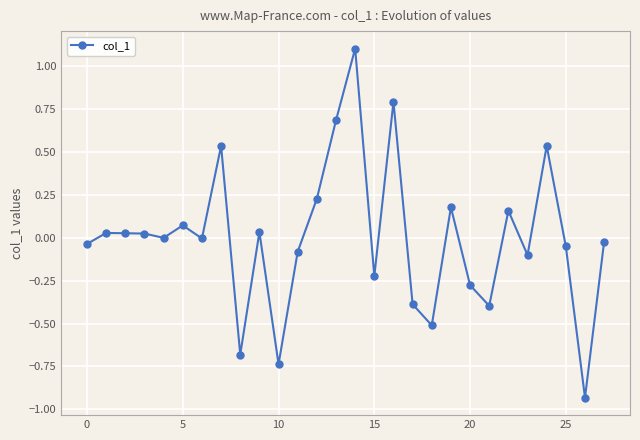

True or false: the data has more than 0 interior local peaks.

True